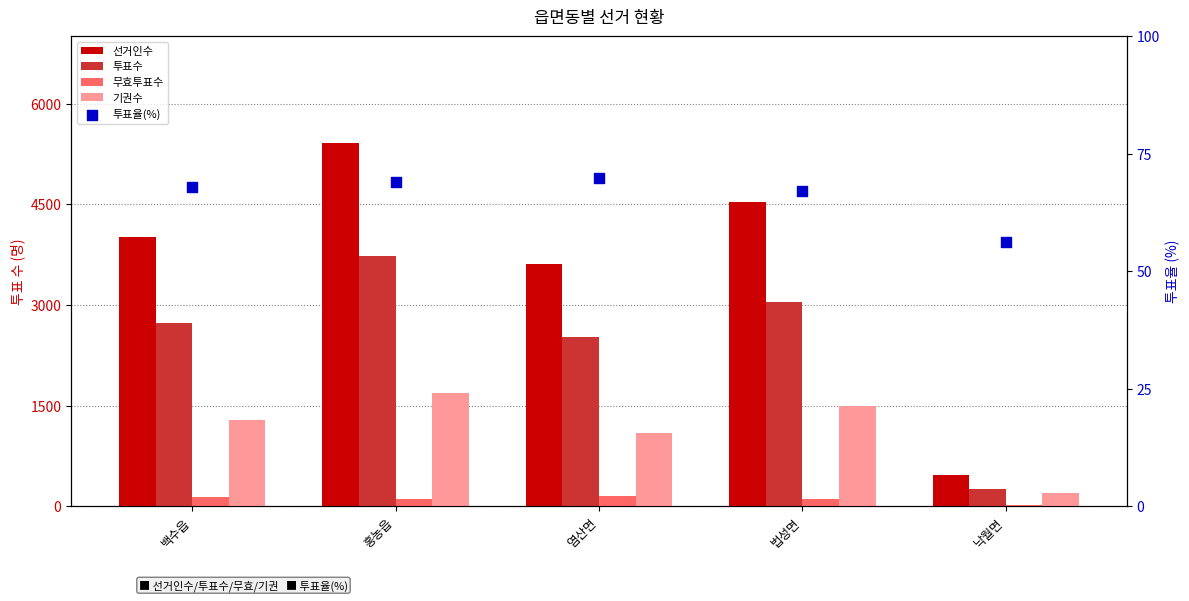

What is the total value across all series at 백수읍?

8231.0